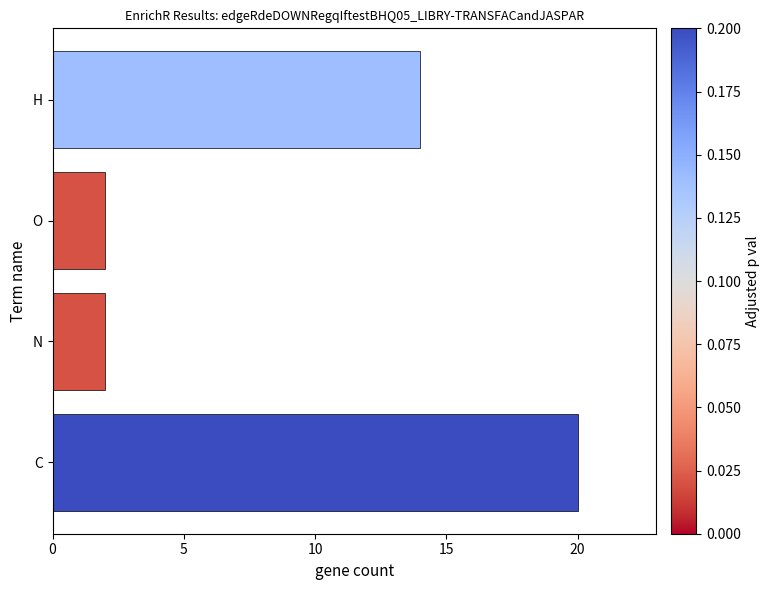

Reading bottom to top, what are all the values shown in this chart?

C=20	N=2	O=2	H=14